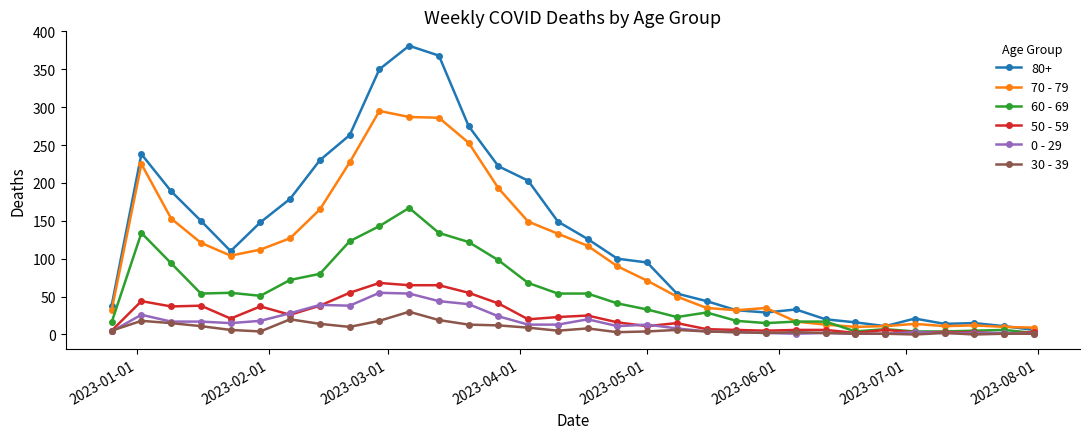

Which series has the largest range (max minus min)?

80+